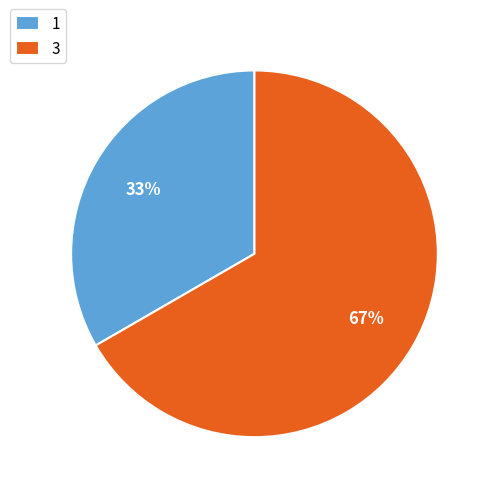

Is there a majority slice in this chart?

Yes